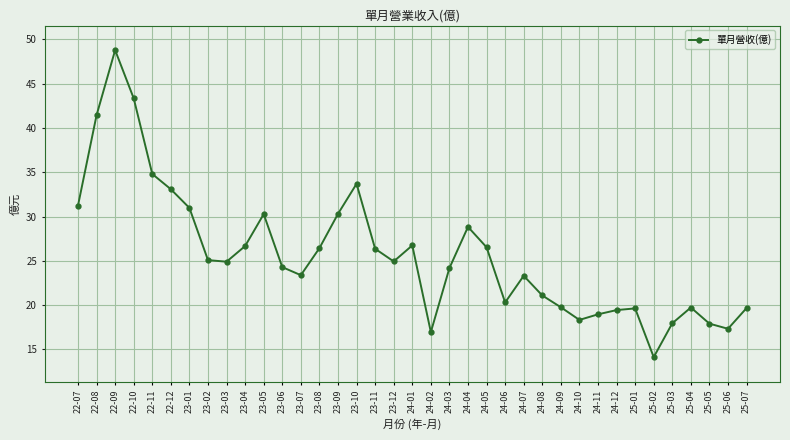

How many values exceed 24?

21